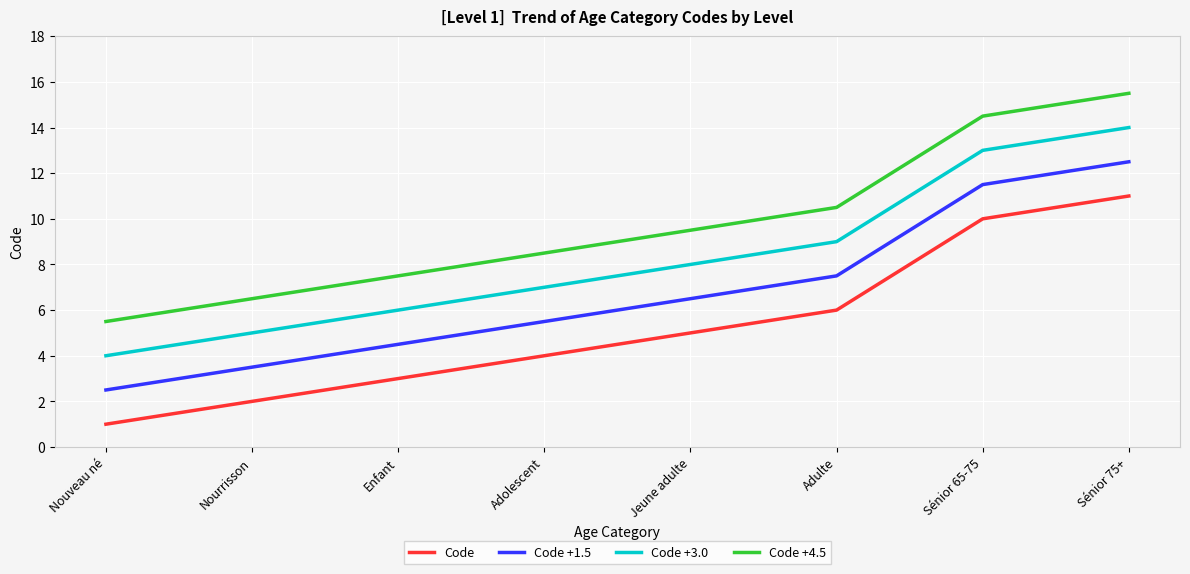

What position from the right is Enfant?

6